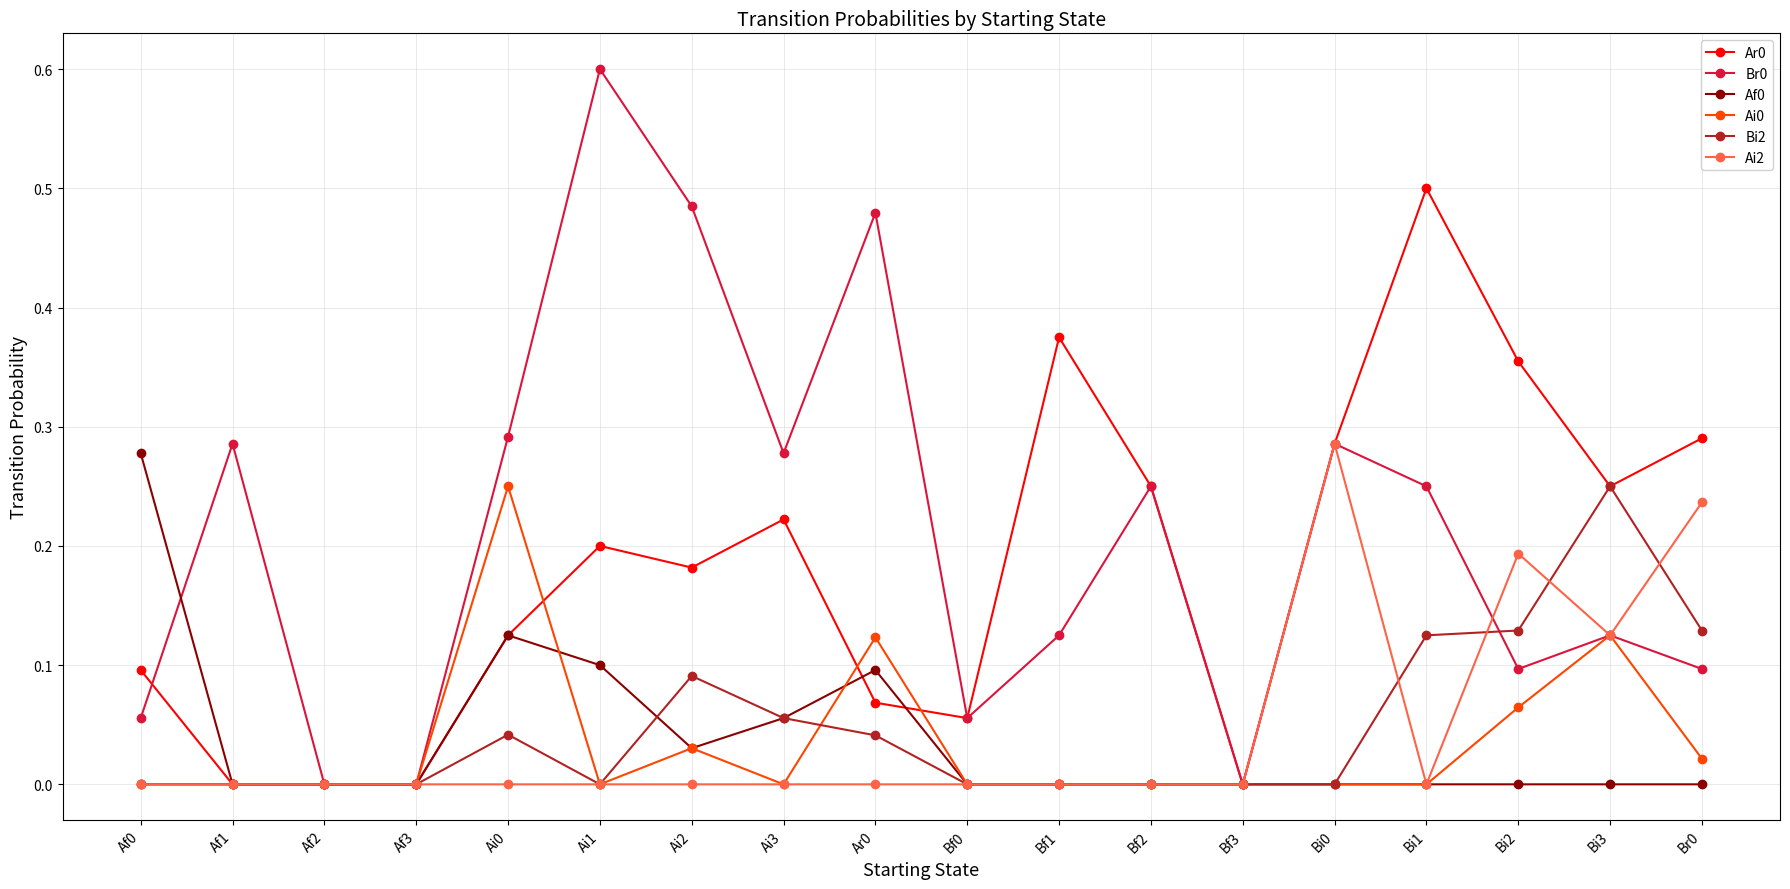

What position from the left is Bf2?

12